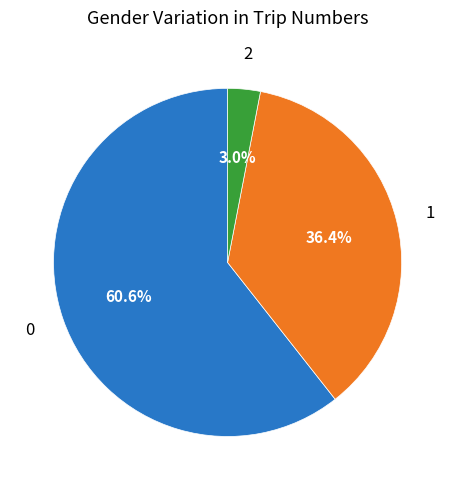

How many slices are in this pie chart?

3